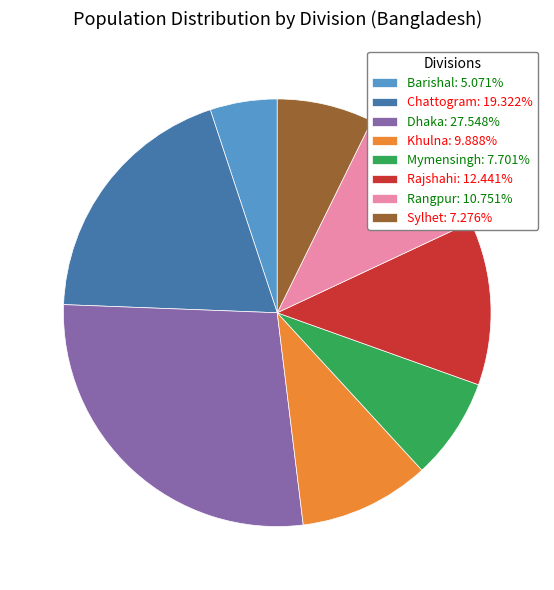

Does Dhaka: 27.548% account for over 50% of the chart?

No